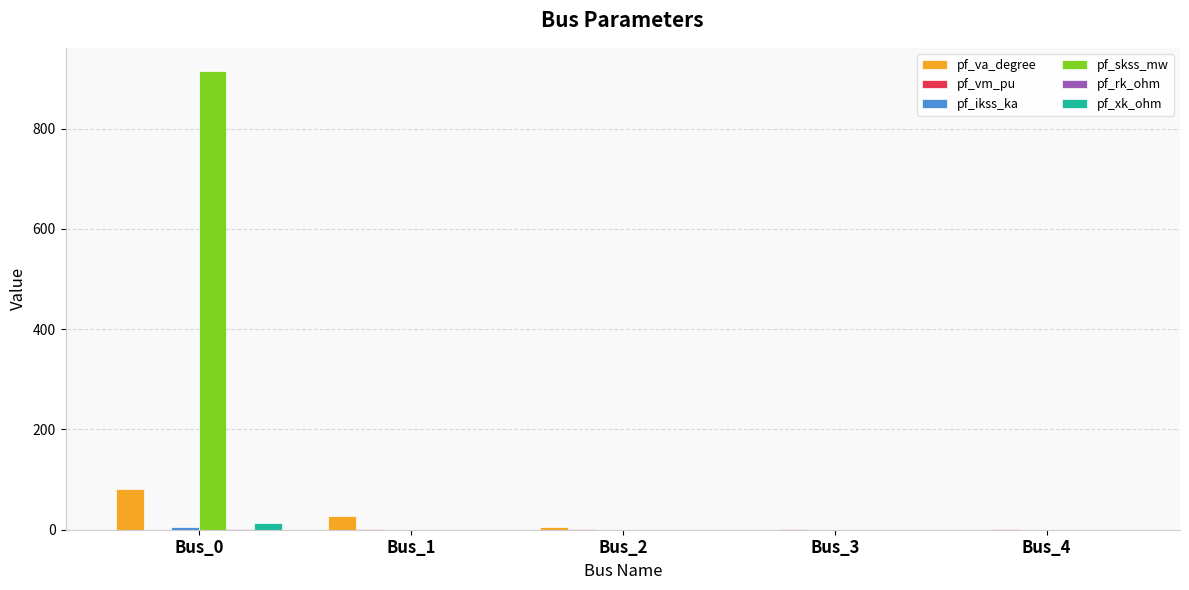

The value of pf_va_degree at Bus_2 is 6.2. True or false?

True